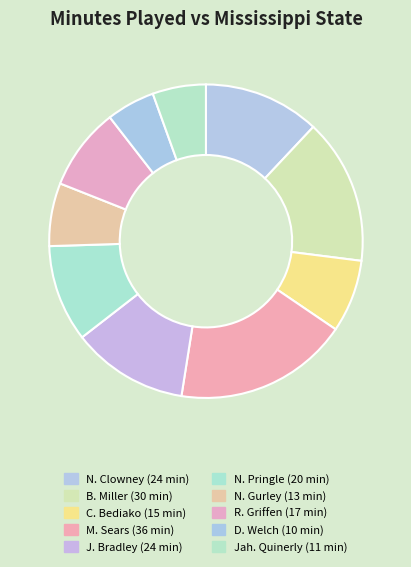

True or false: N. Clowney accounts for 6% of the total.

False